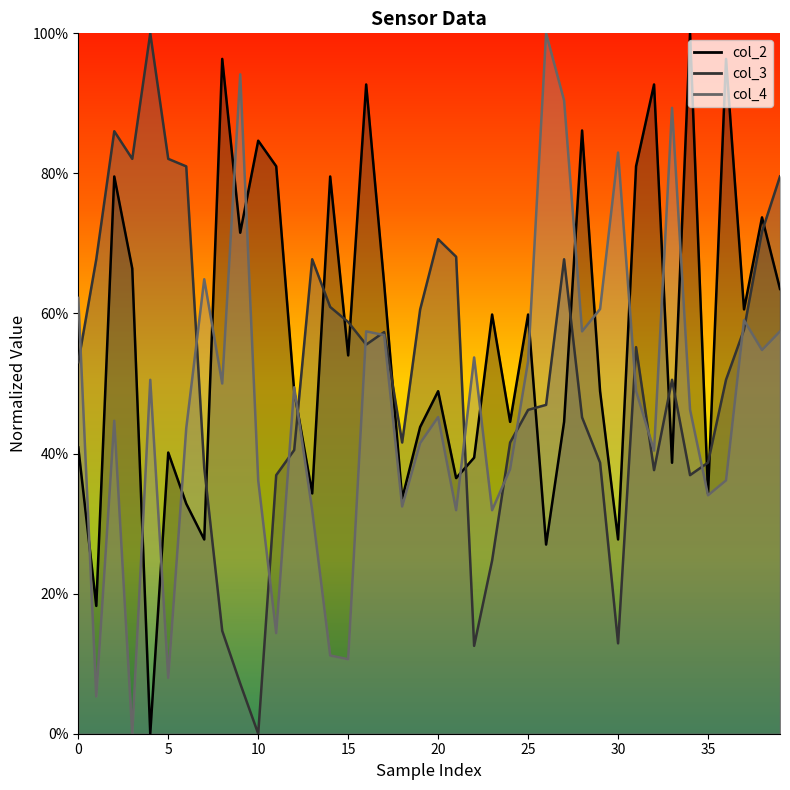

At how many categories does at least one series exceed 0?

40